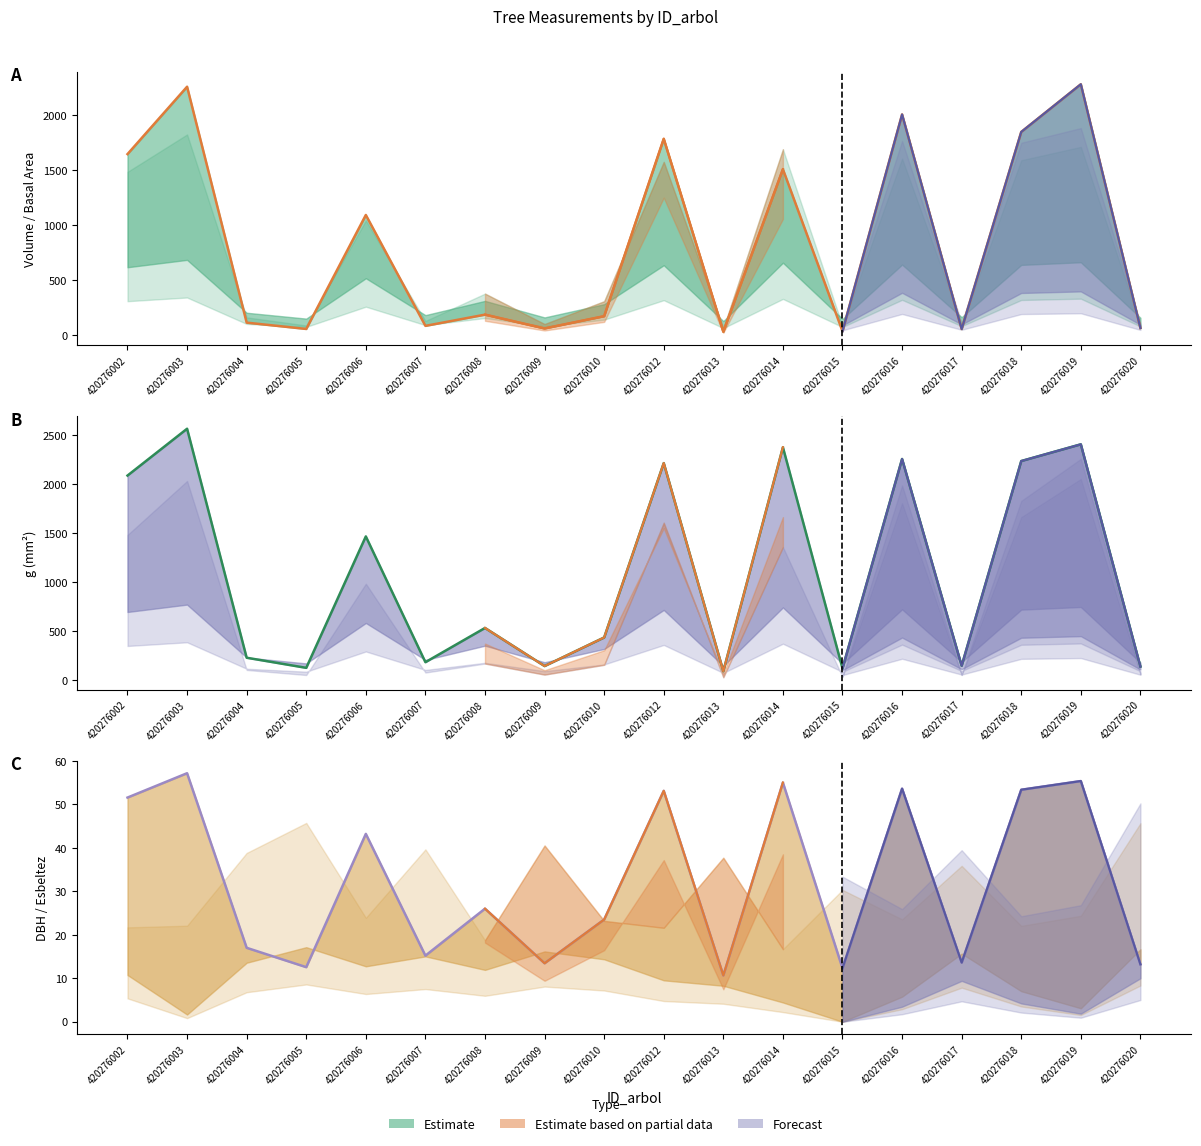

Is it true that g equals 433.7 at 420276010?

True